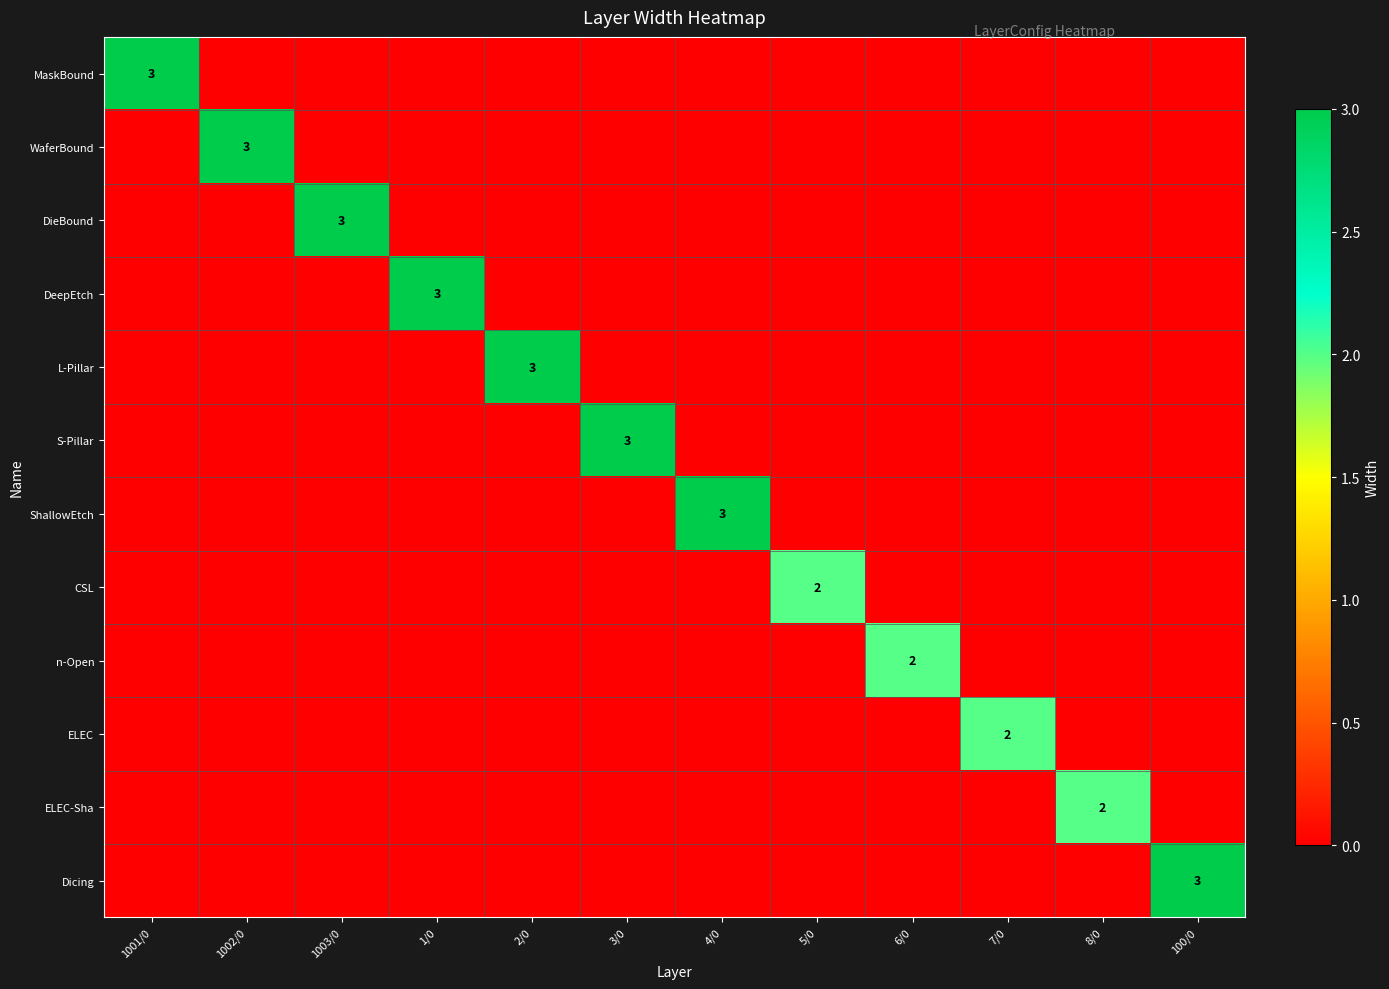

At which category does the chart reach its peak across all series?

1001/0